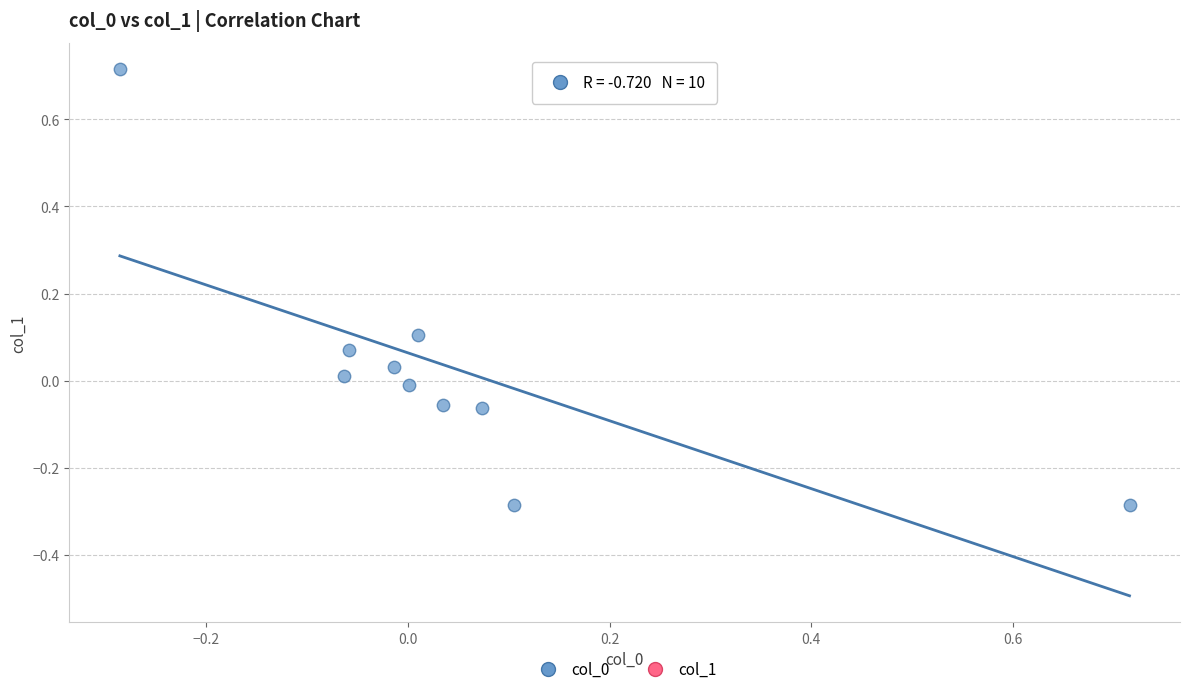

What is the range of Y values (max minus min)?

1.0